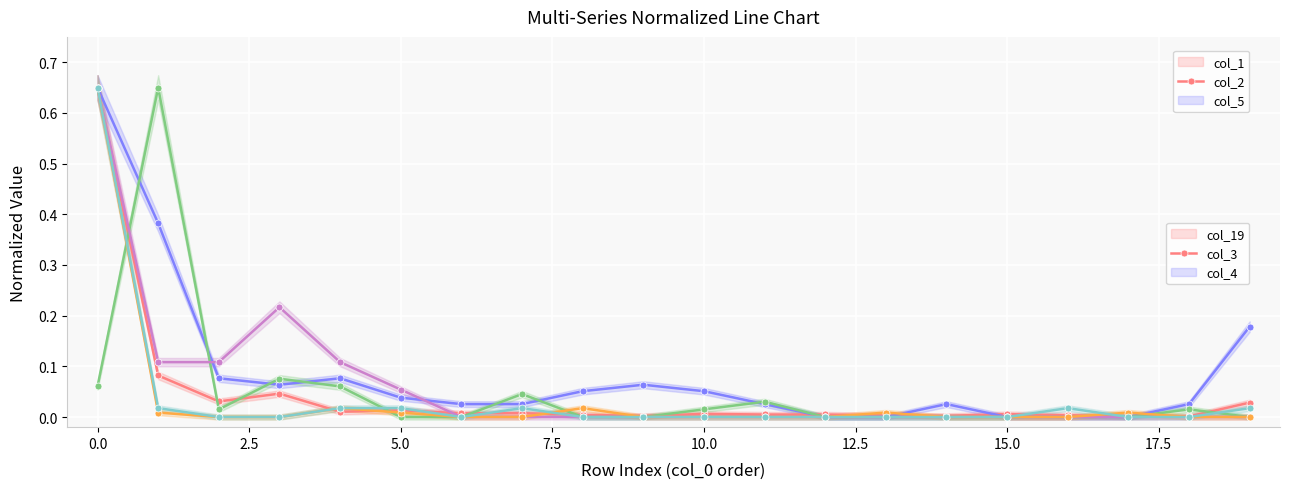

The col_5 series shows -0.4 at 17. True or false?

False